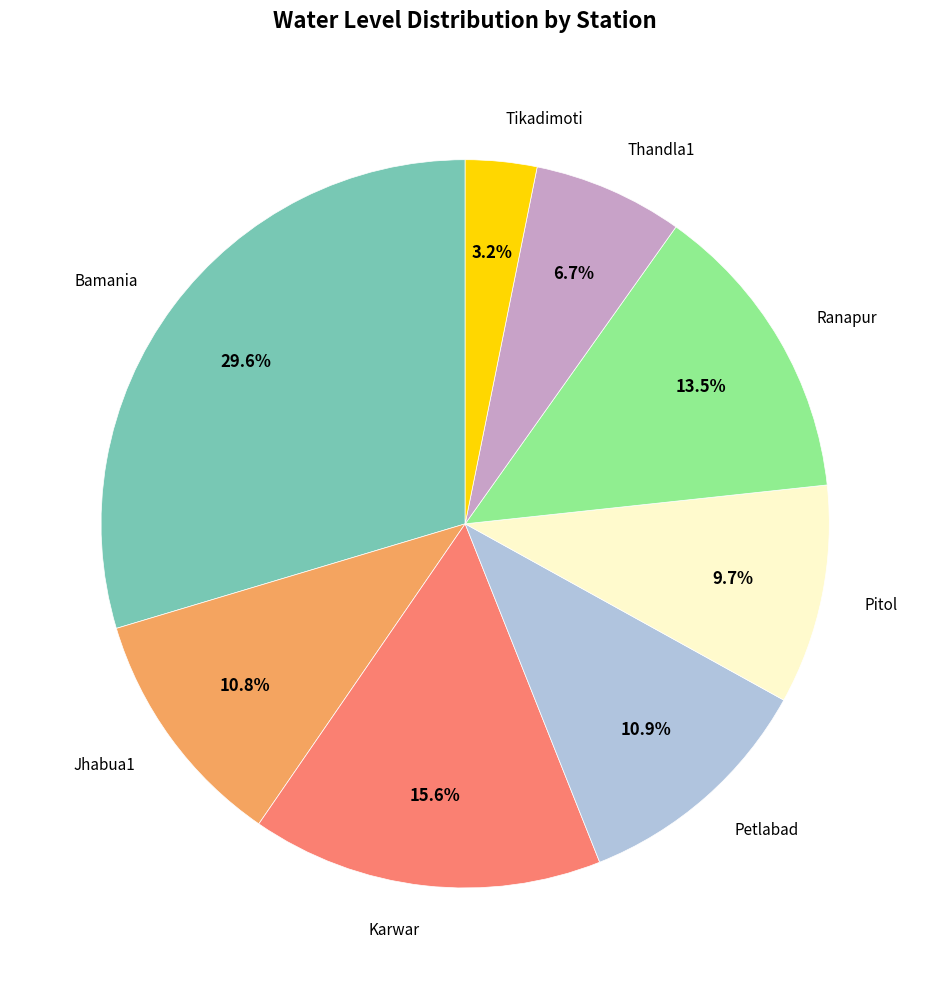

The Karwar slice represents 27% of the pie. True or false?

False